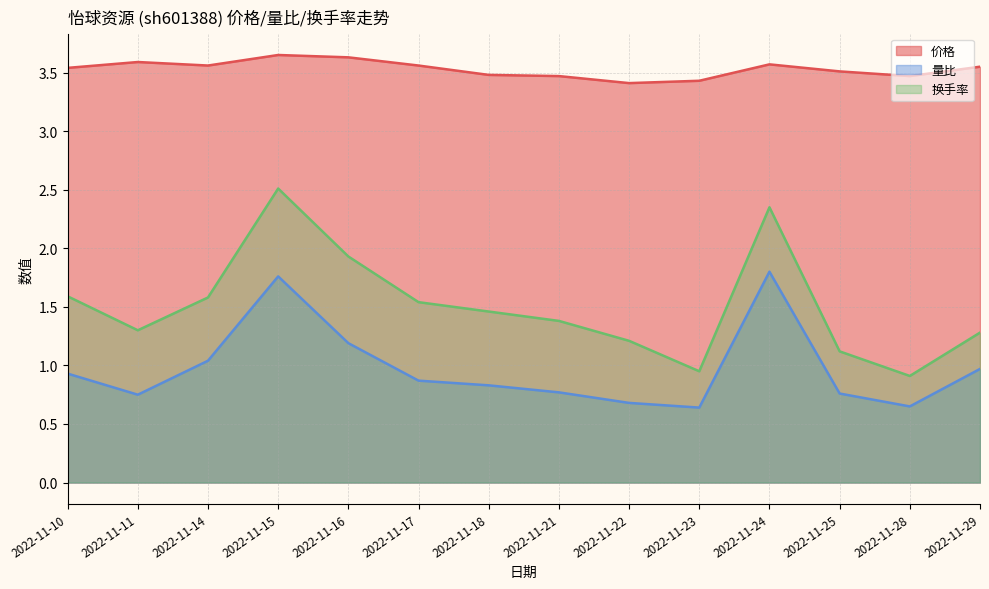

True or false: 换手率 and 量比 cross at least once.

False